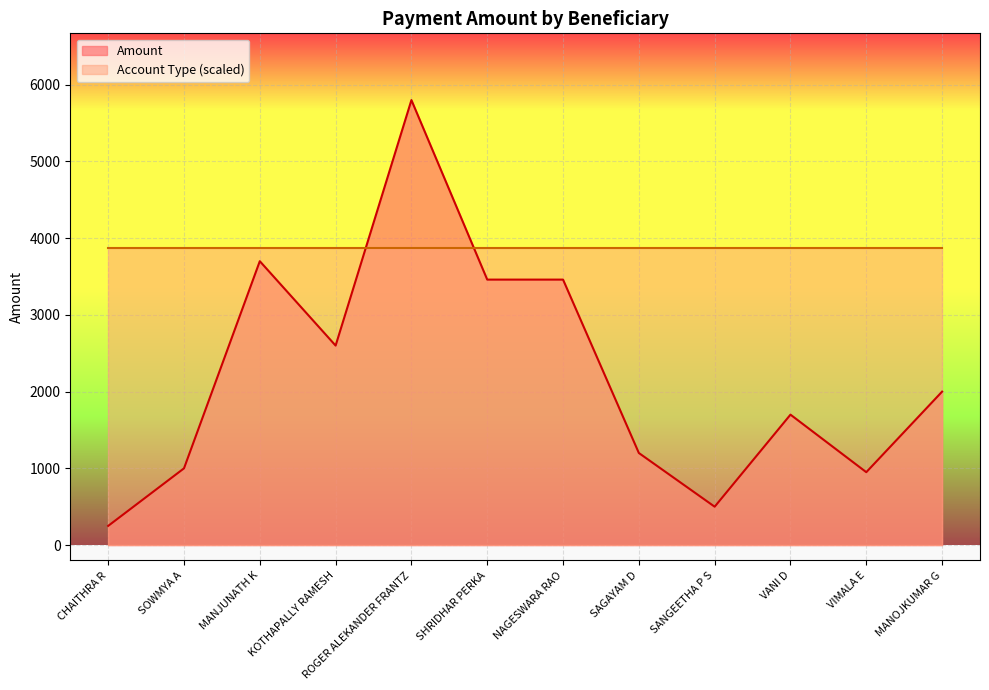

Reading left to right, extract all data points from this chart.

CHAITHRA R=250	SOWMYA A=1000	MANJUNATH K=3700	KOTHAPALLY RAMESH=2600	ROGER ALEKANDER FRANTZ=5800	SHRIDHAR PERKA=3460	NAGESWARA RAO=3460	SAGAYAM D=1200	SANGEETHA P S=500	VANI D=1700	VIMALA E=950	MANOJKUMAR G=2000